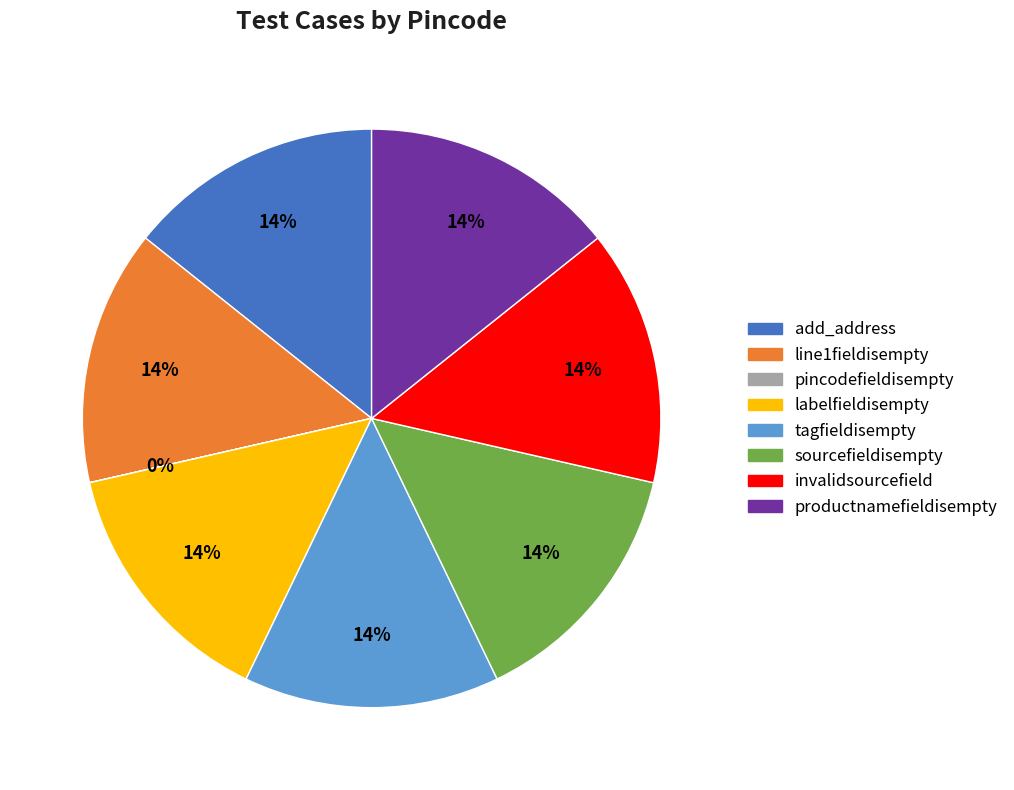

Is the sum of add_address and productnamefieldisempty greater than half?

No